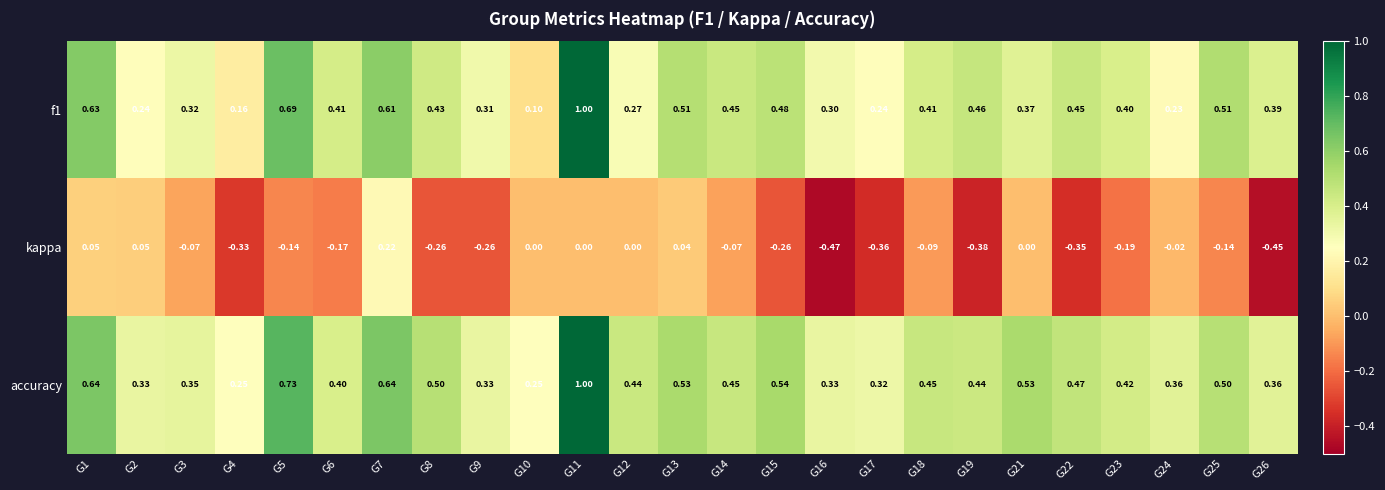

Which series has the largest total across all categories?

accuracy